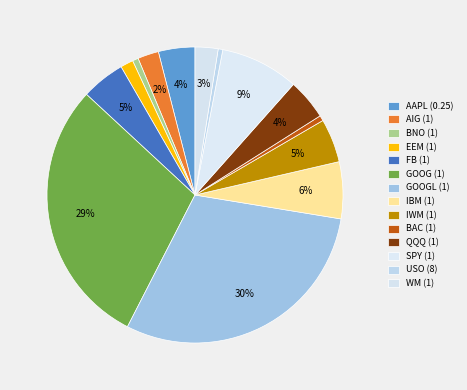

To the nearest percent, what is the combined percentage of BNO (1) and EEM (1)?

2%